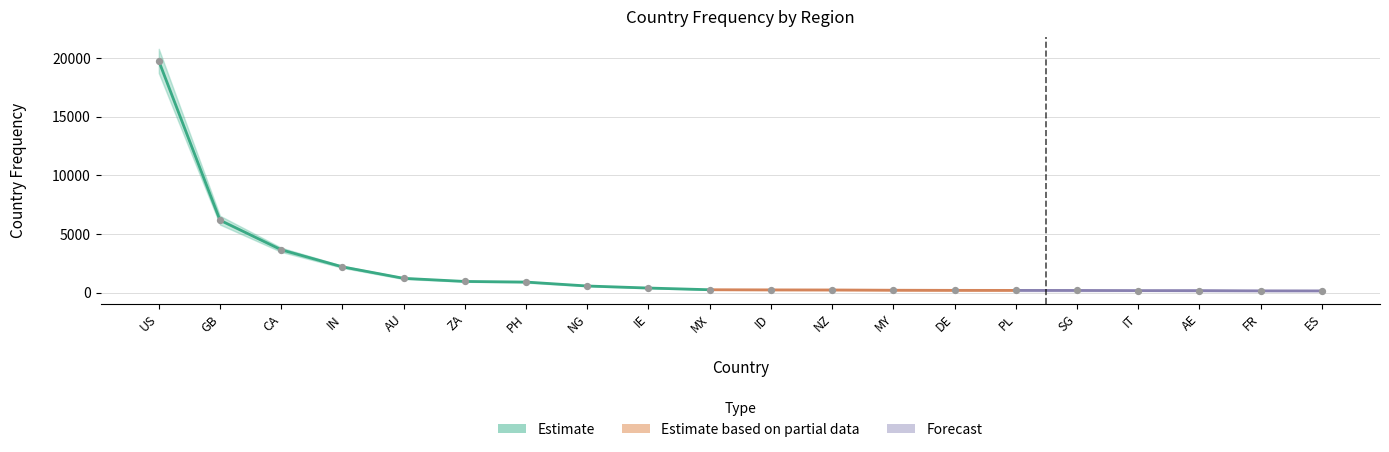

What is the ratio of the value at IE to the value at IN?

0.2